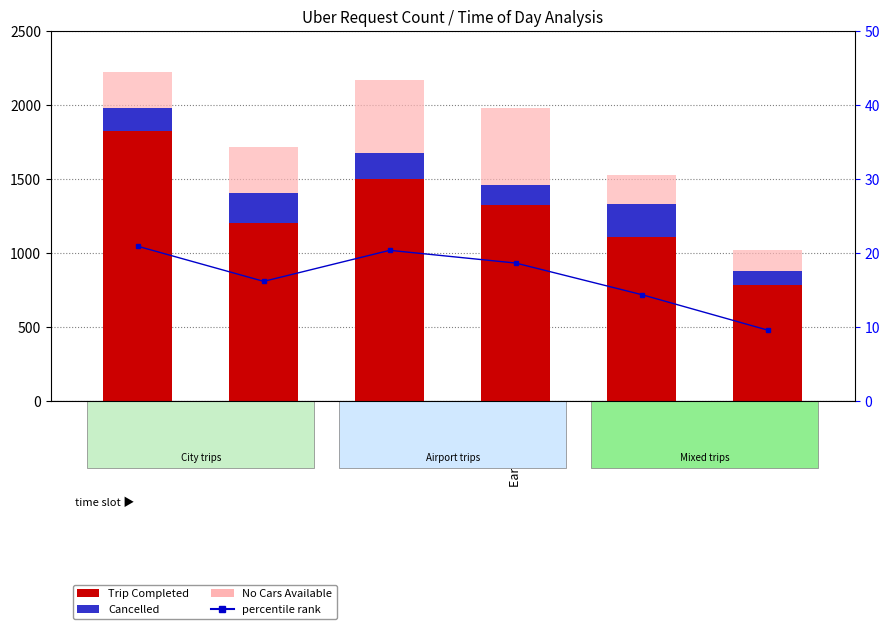

At how many categories does at least one series exceed 1132?

4